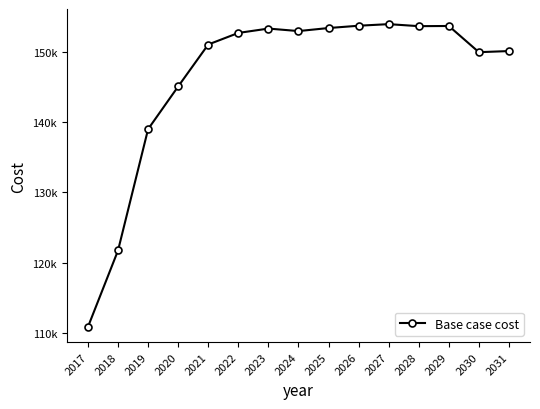

True or false: the data has more than 2 interior local peaks.

True